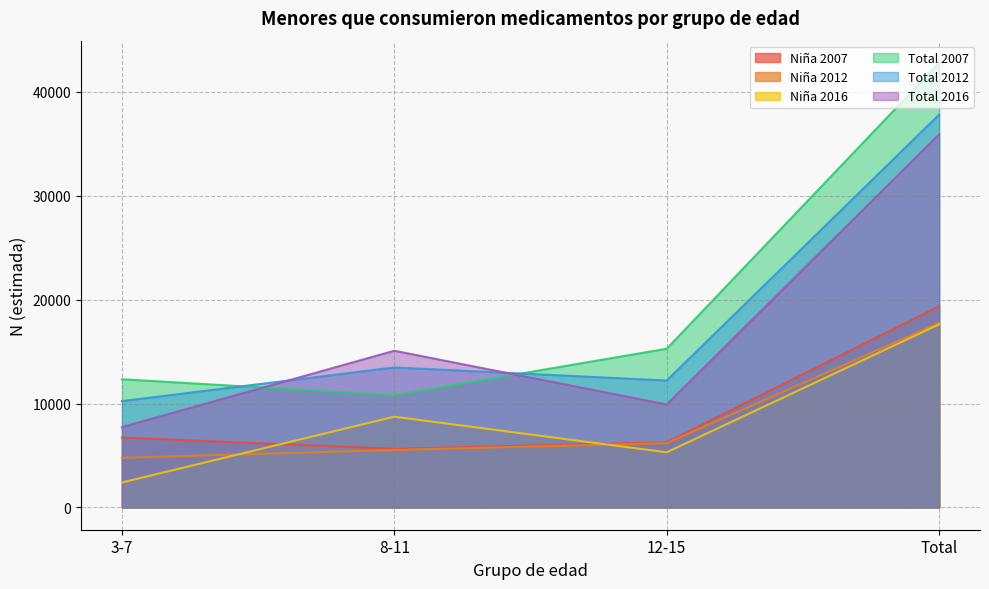

At how many categories does at least one series exceed 9787?

4